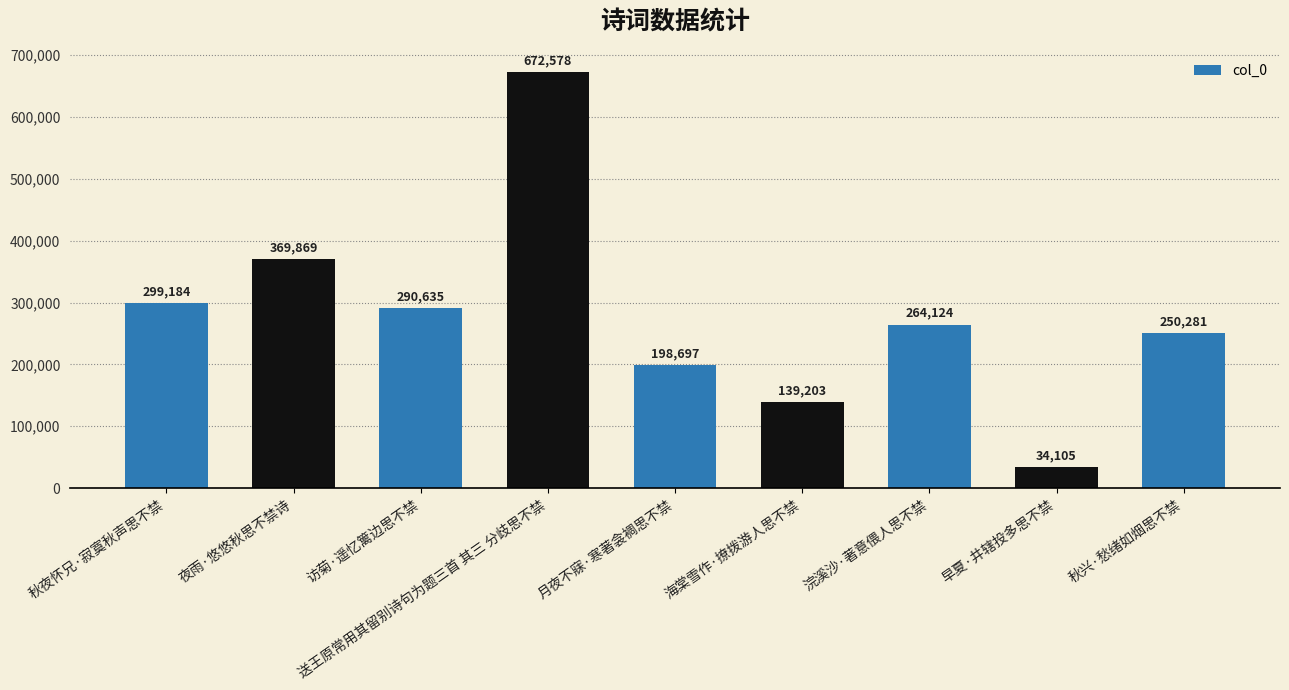

What is the change in value from 浣溪沙·著意偎人思不禁 to 秋兴·愁绪如烟思不禁?

-13843